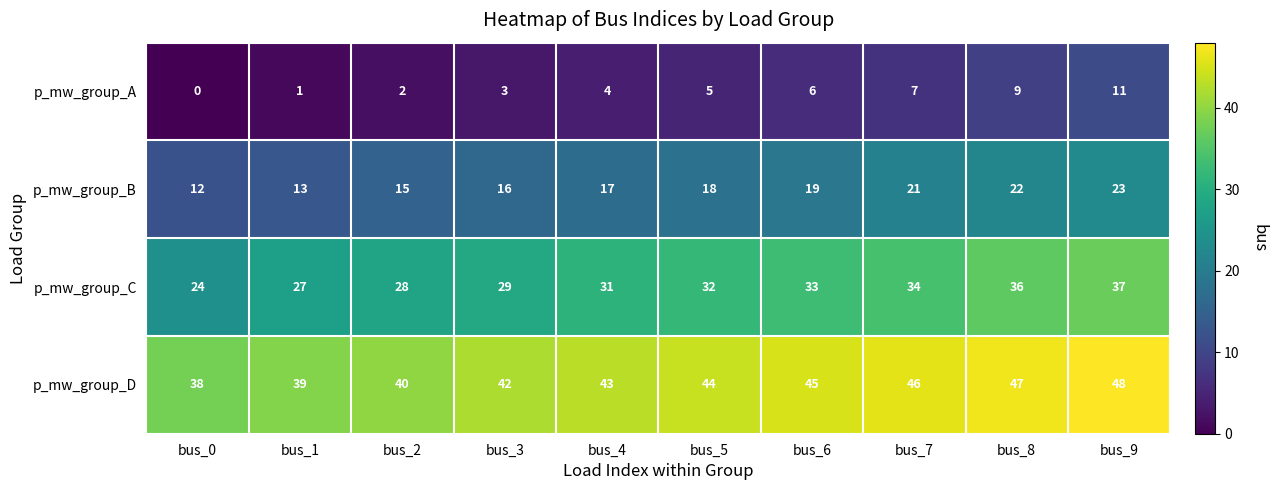

List the series in order of their overall mean, lowest first.

p_mw_group_A, p_mw_group_B, p_mw_group_C, p_mw_group_D